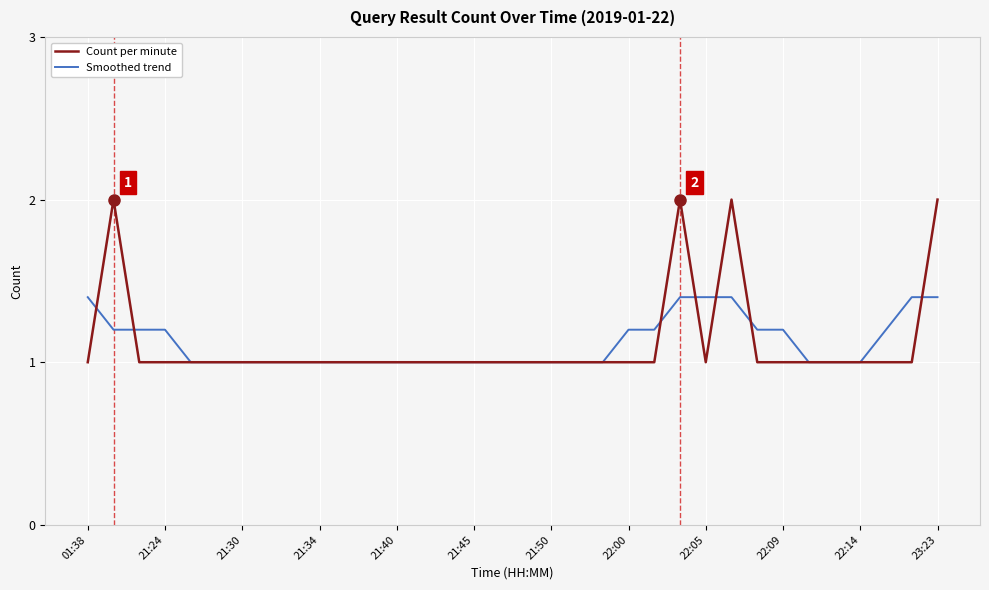

What is the minimum value shown in the chart?

1.0